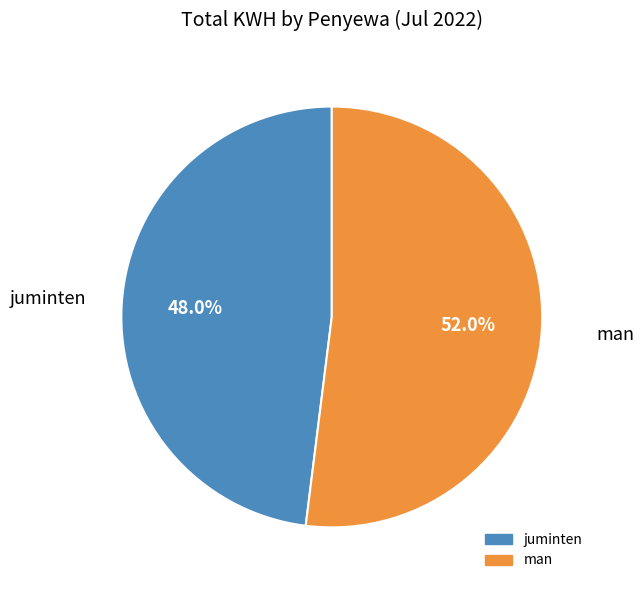

True or false: man accounts for 52% of the total.

True